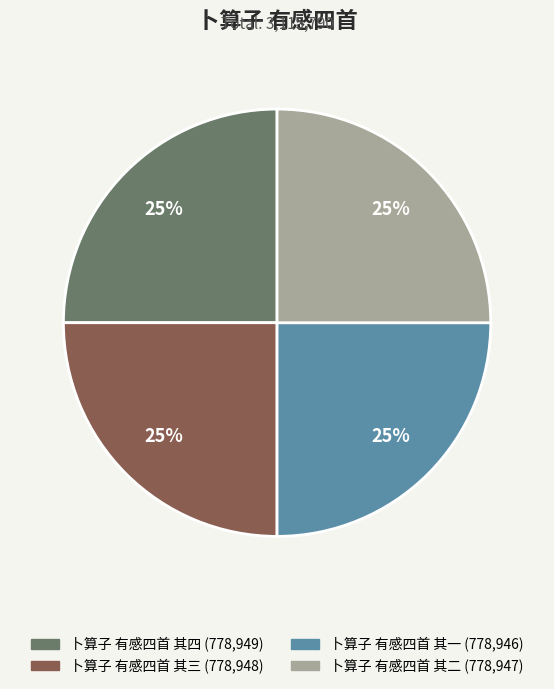

True or false: 卜算子 有感四首 其二 accounts for 25% of the total.

True